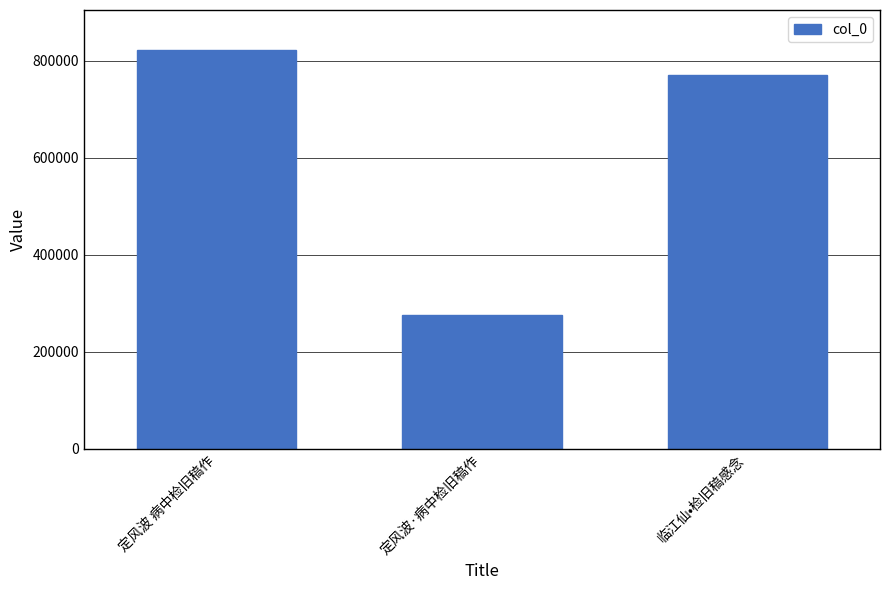

What is the label of the 3rd bar from the left?

临江仙•检旧稿感念